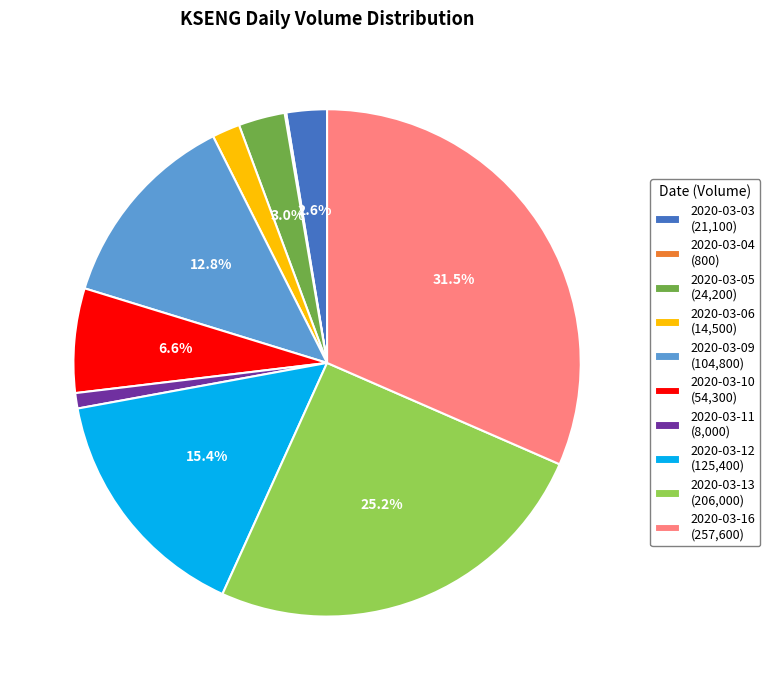

True or false: 2020-03-13 accounts for 38% of the total.

False